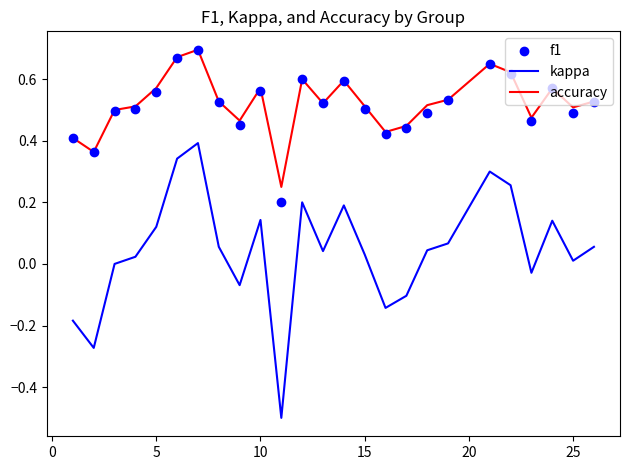

At how many categories does at least one series exceed 0?

25